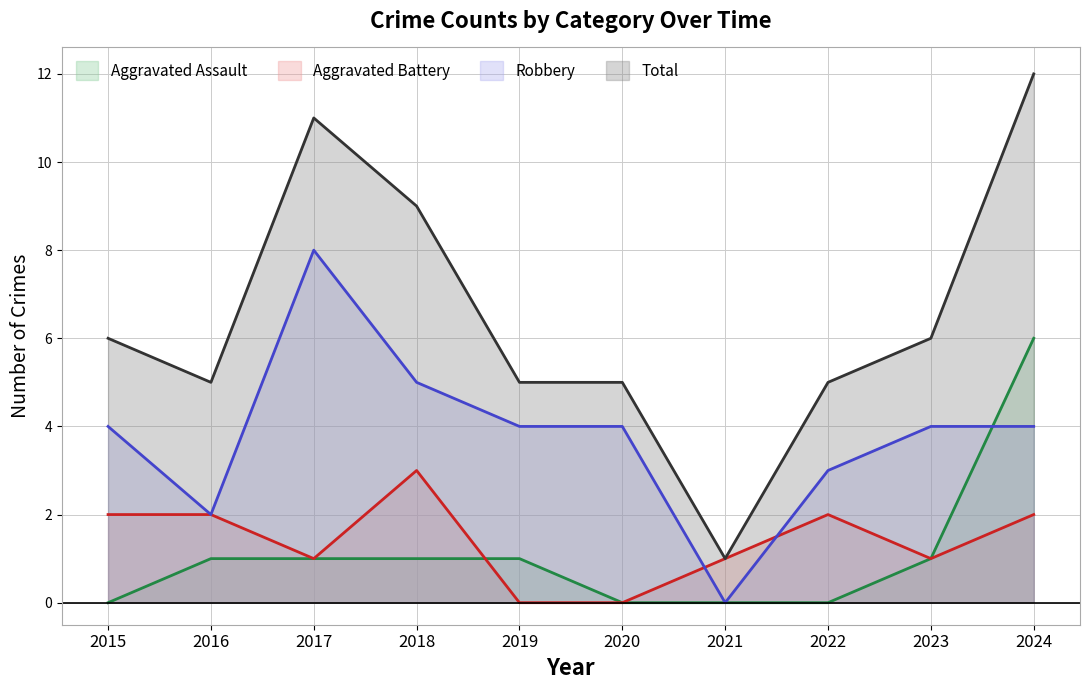

How many values in the Aggravated Assault series exceed 1?

1